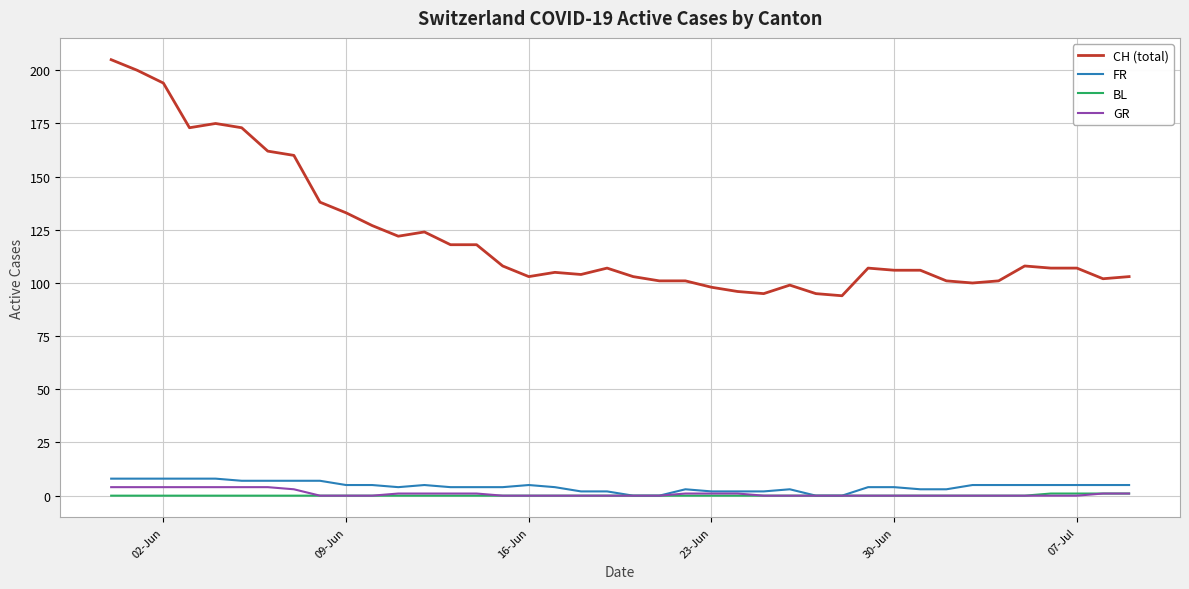

What is the maximum value for GR?

4